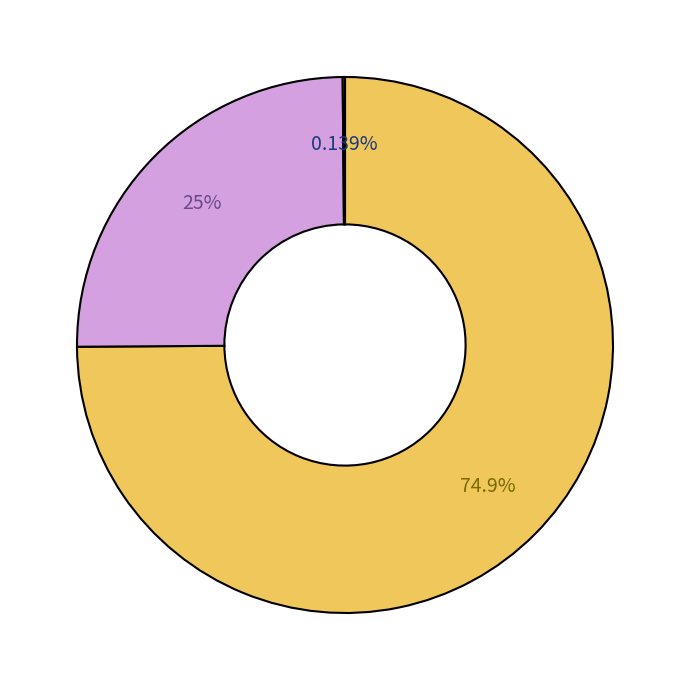

Is there a majority slice in this chart?

Yes